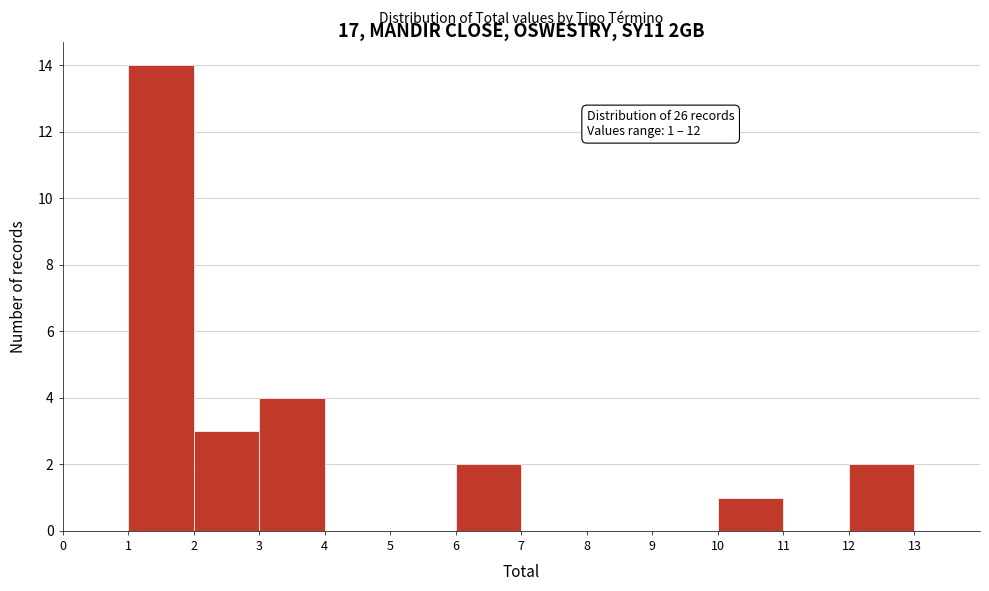

Which range on the x-axis has the tallest bar?

1 to 2